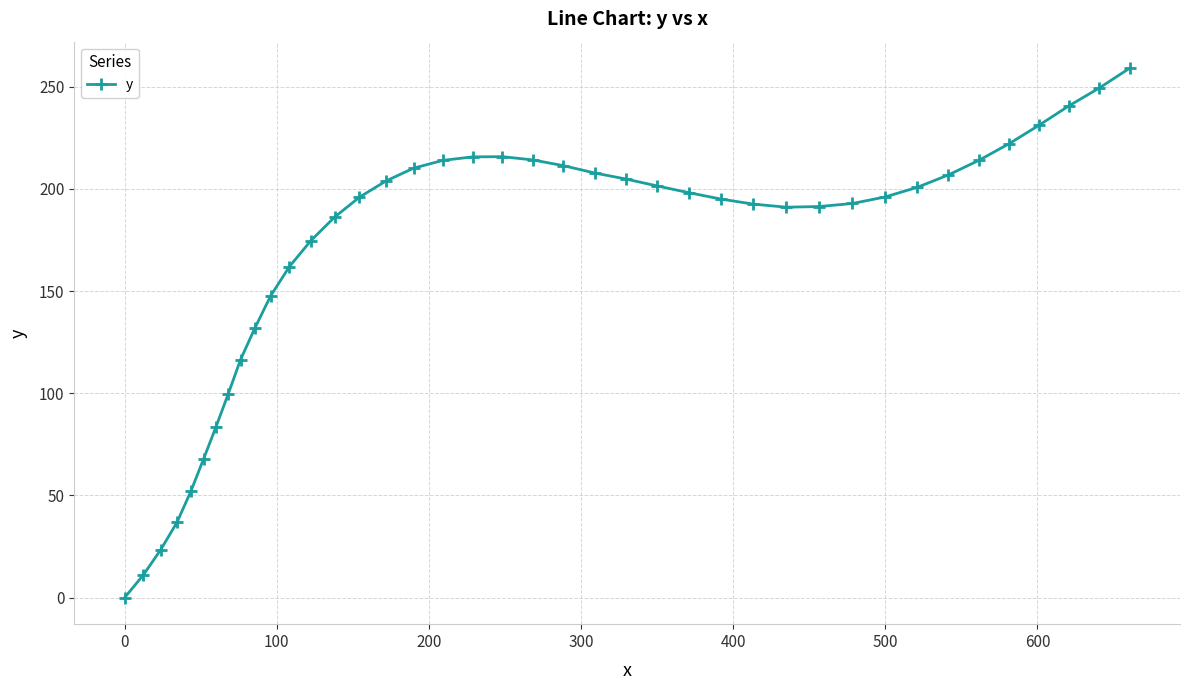

How many values are above zero?

39